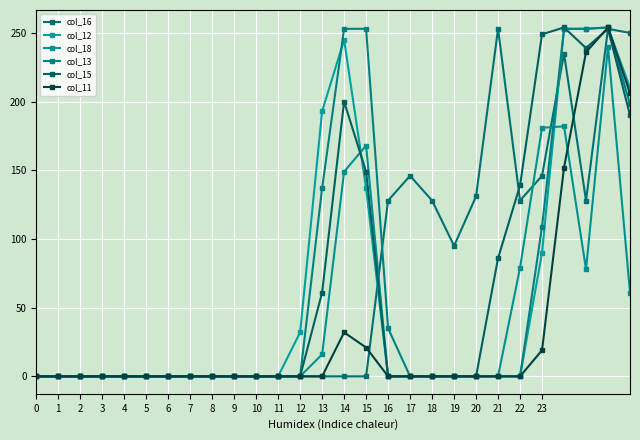

At how many categories does at least one series exceed 184?

9